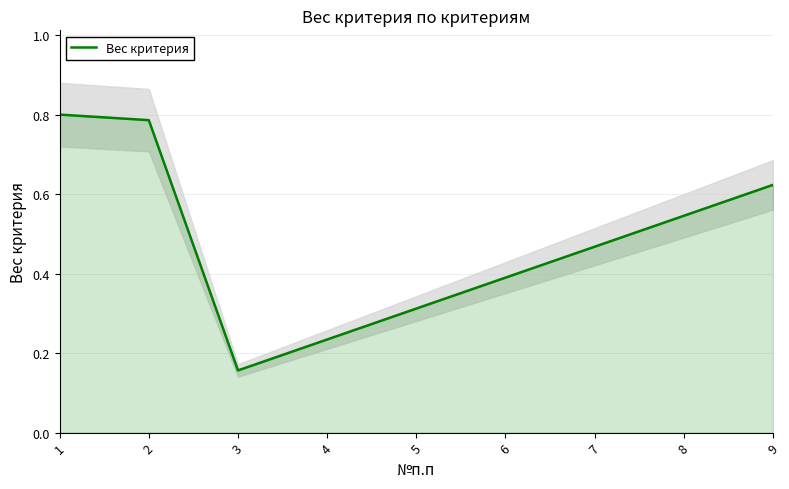

Does the chart display data point markers on the line(s)?

No